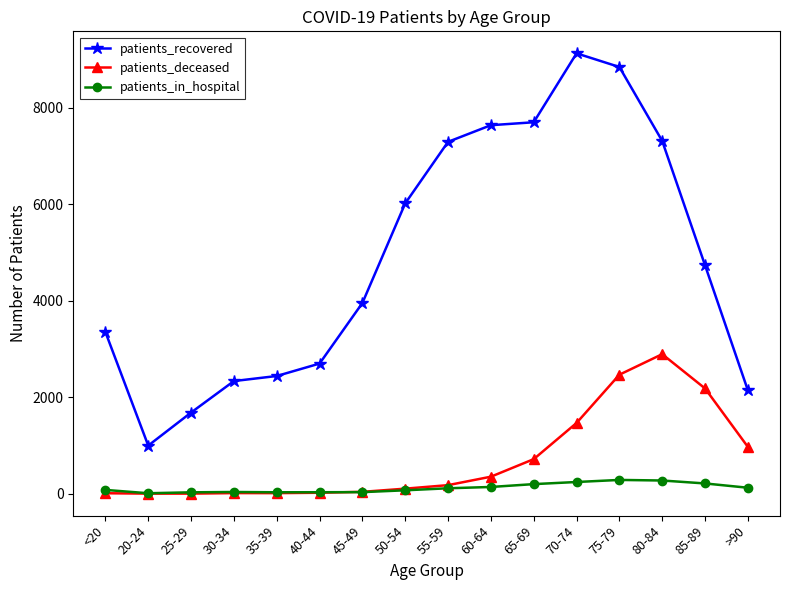

True or false: patients_recovered and patients_in_hospital intersect in this chart.

False